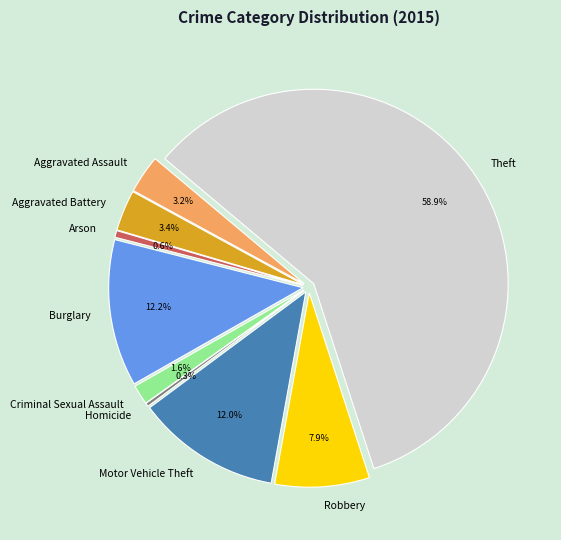

What is the total percentage of Aggravated Battery and Theft?

62.3%